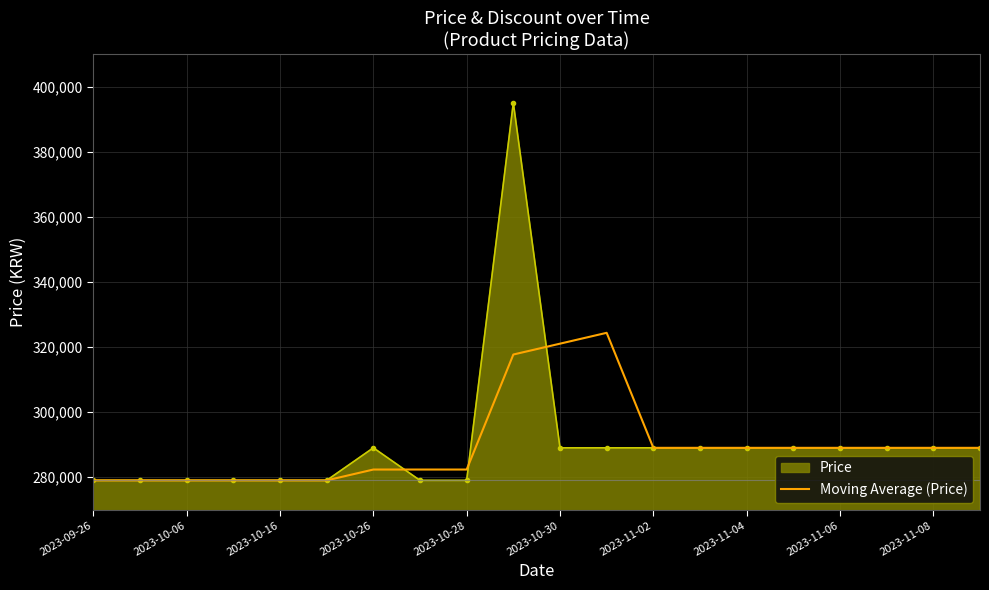

List the series in order of their peak value, lowest first.

Moving Average (Price), Price